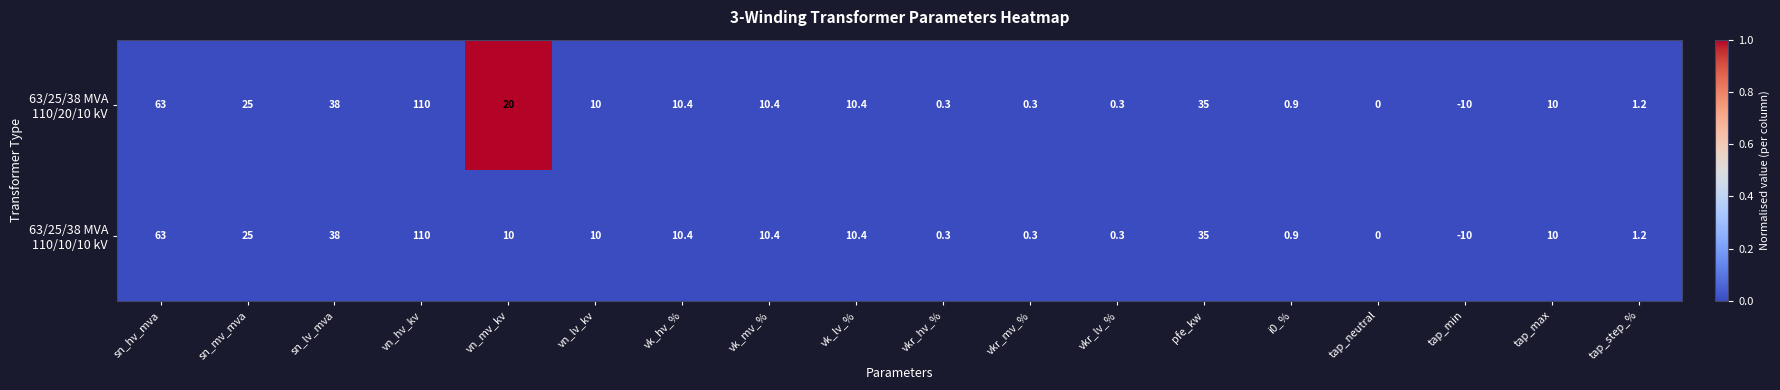

At which category does the chart reach its peak across all series?

vn_hv_kv